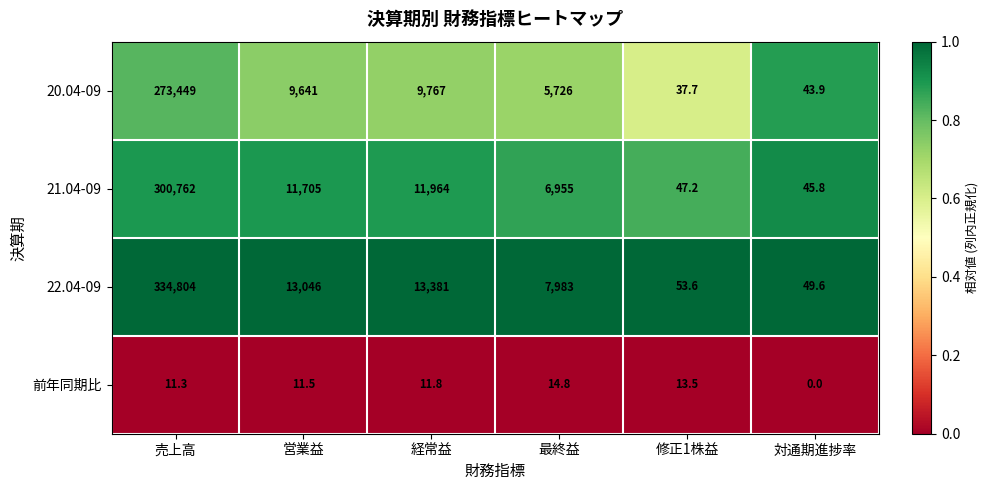

Rank the series by their maximum value, from highest to lowest.

22.04-09, 21.04-09, 20.04-09, 前年同期比